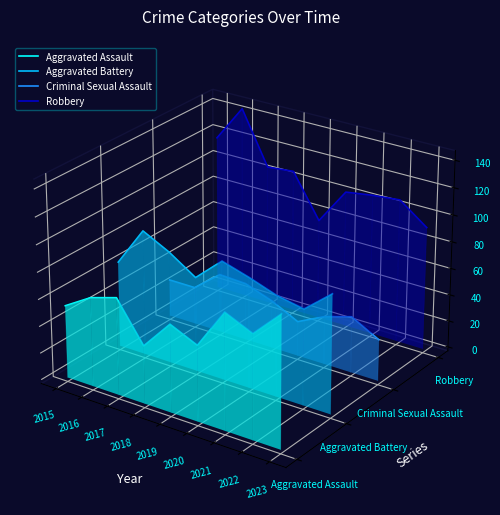

Between 2017 and 2021, which is larger?

2017